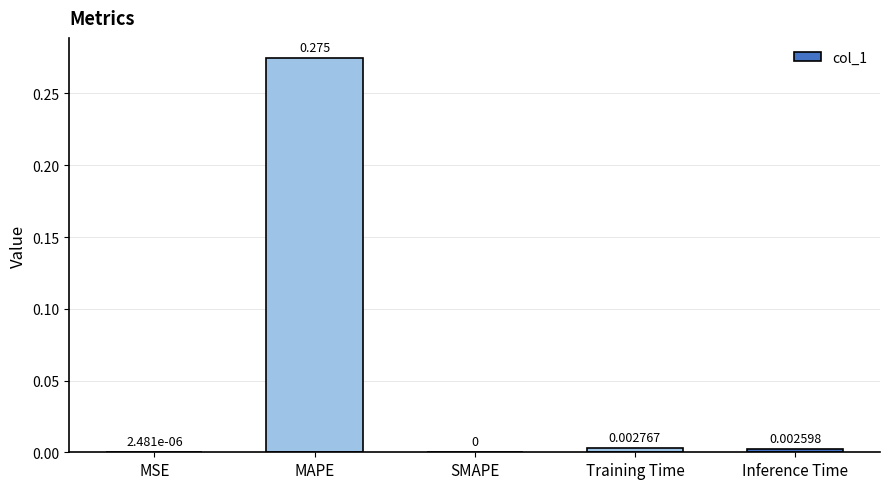

Which has a higher value, MSE or Training Time?

Training Time